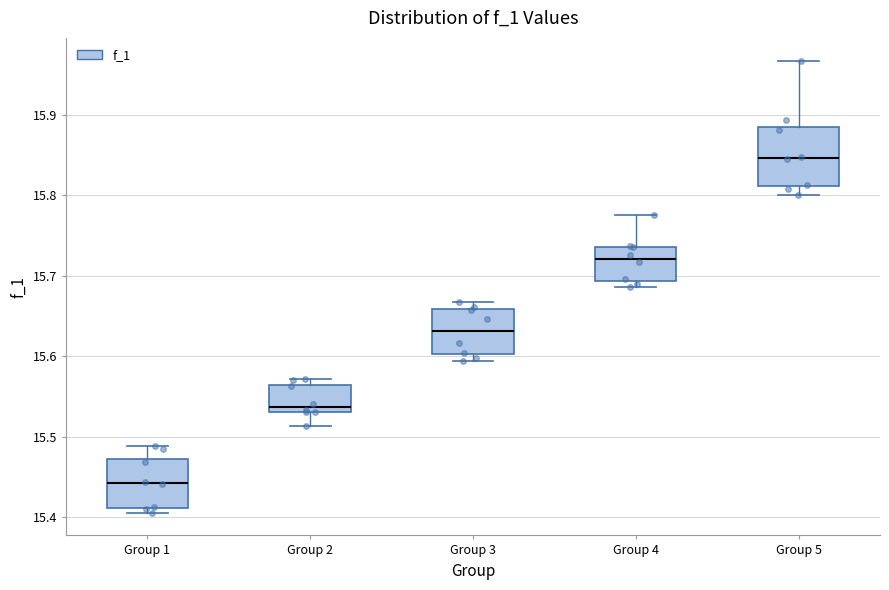

Reading left to right, read every box against the y-axis: the position of its median line, the range the box covers, and the ends of its whiskers. The values are not printed on the chart, so give them approximately, as read against the axis.

Group 1: median 15.44, box 15.41 to 15.47, whiskers 15.41 (just below the box's lower edge) to 15.49
Group 2: median 15.54, box 15.53 to 15.56, whiskers 15.51 to 15.57
Group 3: median 15.63, box 15.60 to 15.66, whiskers 15.59 to 15.67
Group 4: median 15.72, box 15.69 to 15.74, whiskers 15.69 (just below the box's lower edge) to 15.77
Group 5: median 15.85, box 15.81 to 15.88, whiskers 15.80 to 15.97